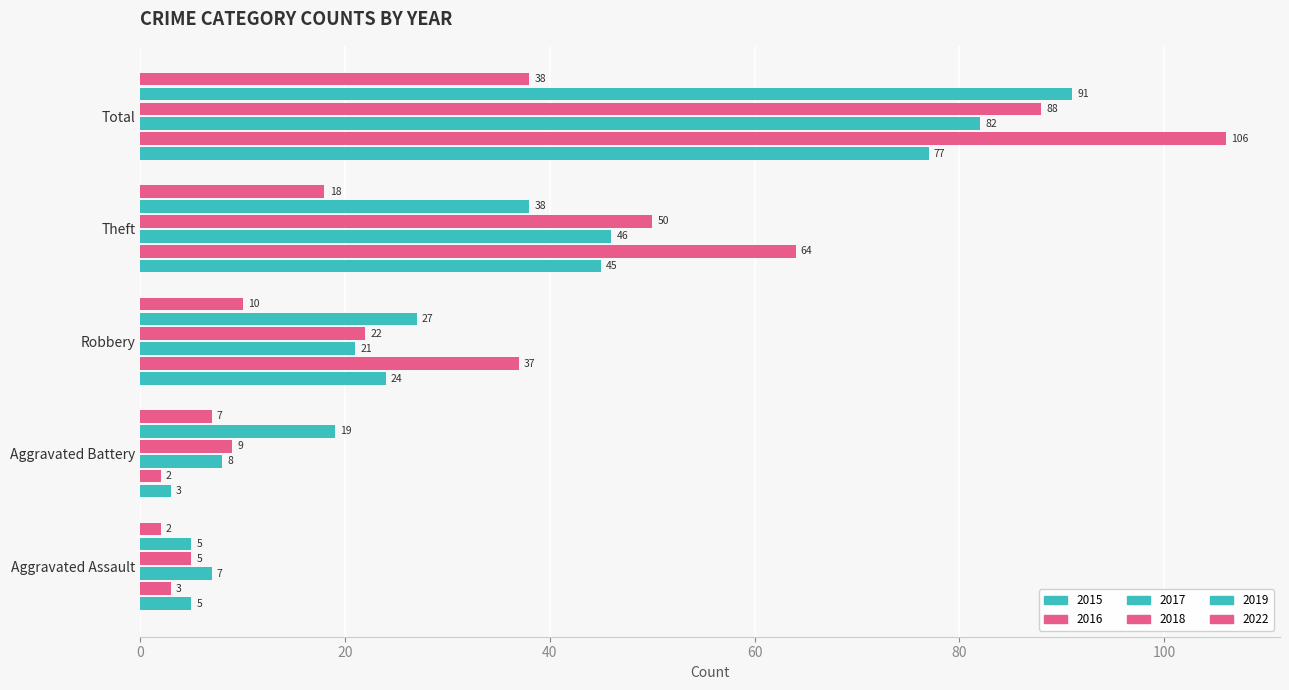

What is the minimum value for 2022?

2